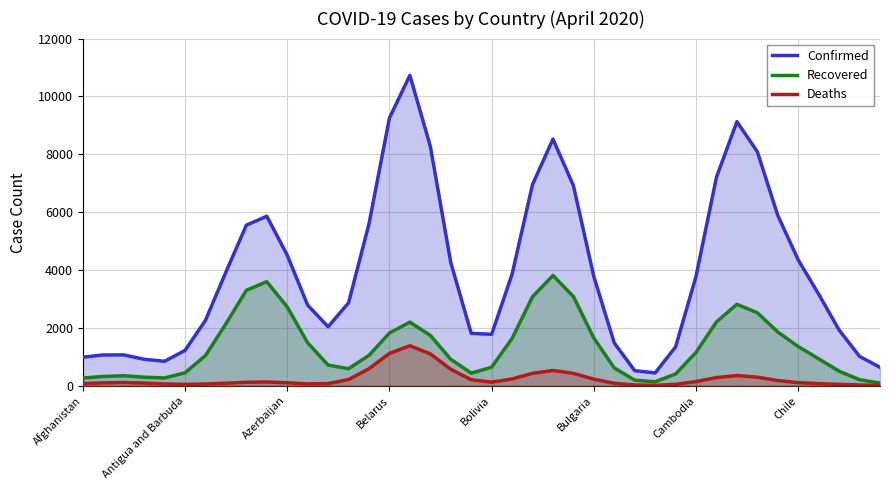

True or false: Deaths and Recovered intersect in this chart.

False